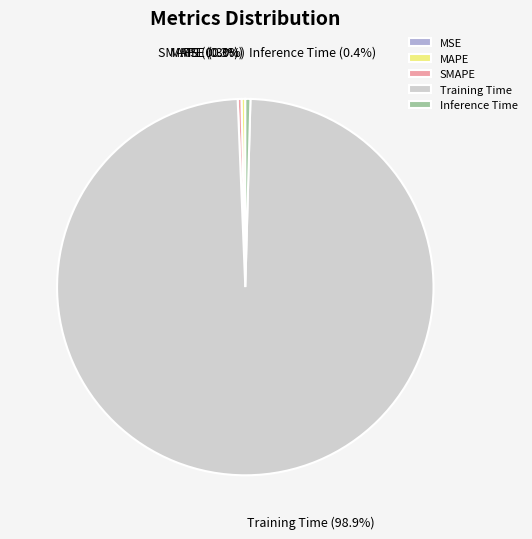

To the nearest percent, what is the difference between the largest and smallest slice percentages?

99%